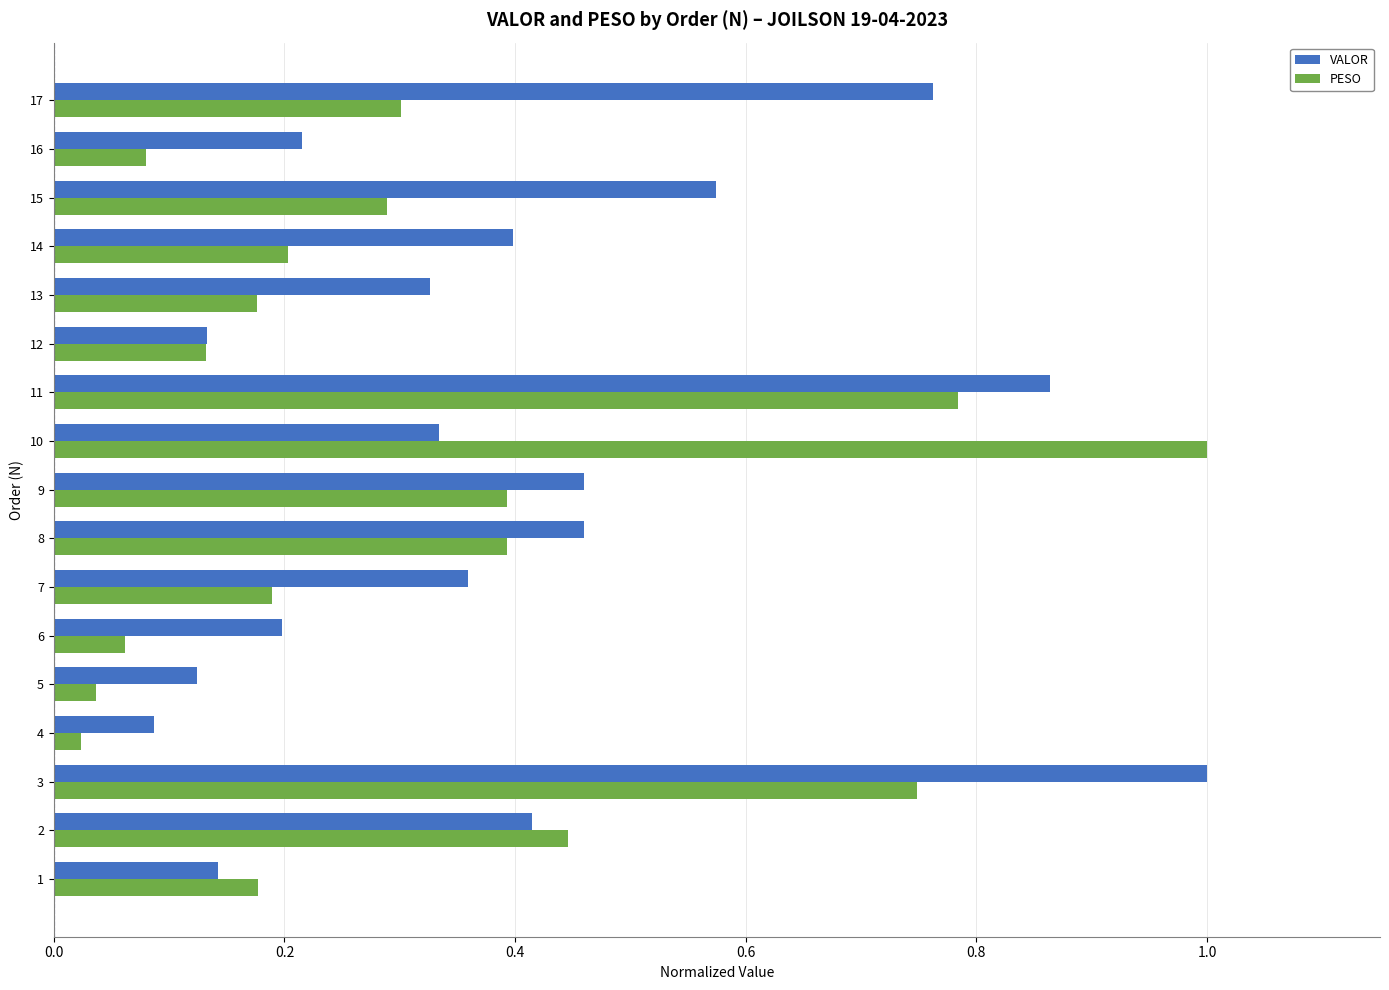

The PESO series shows 0.2 at 14. True or false?

True